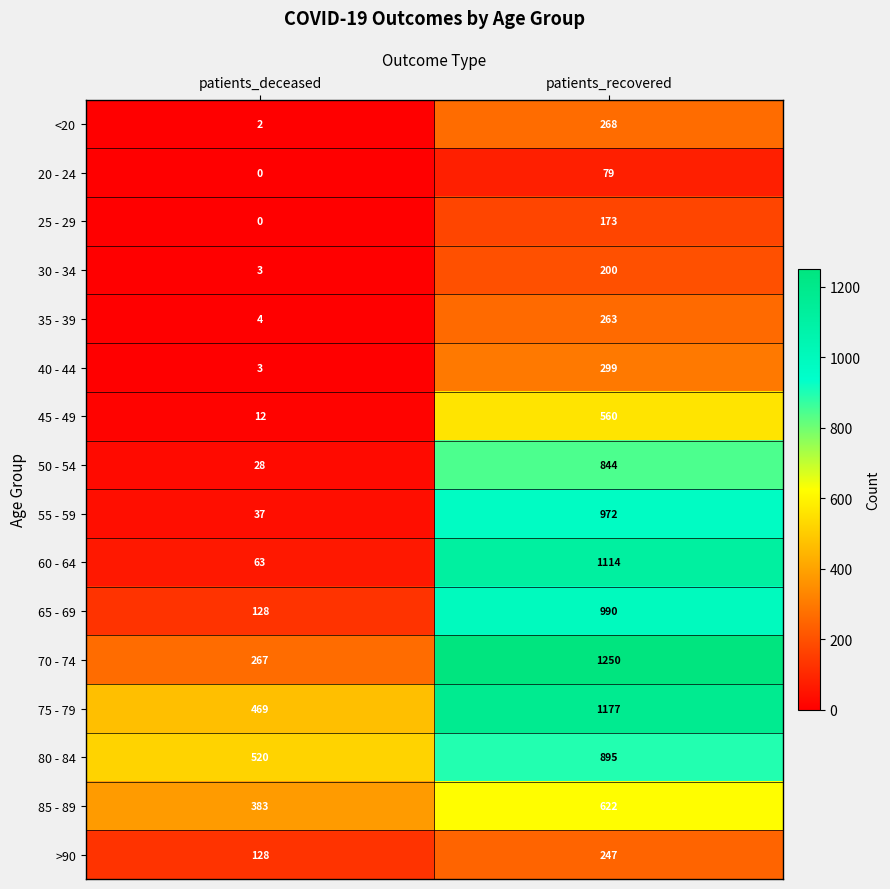

True or false: 60 - 64 has a value of 63 at patients_deceased.

True